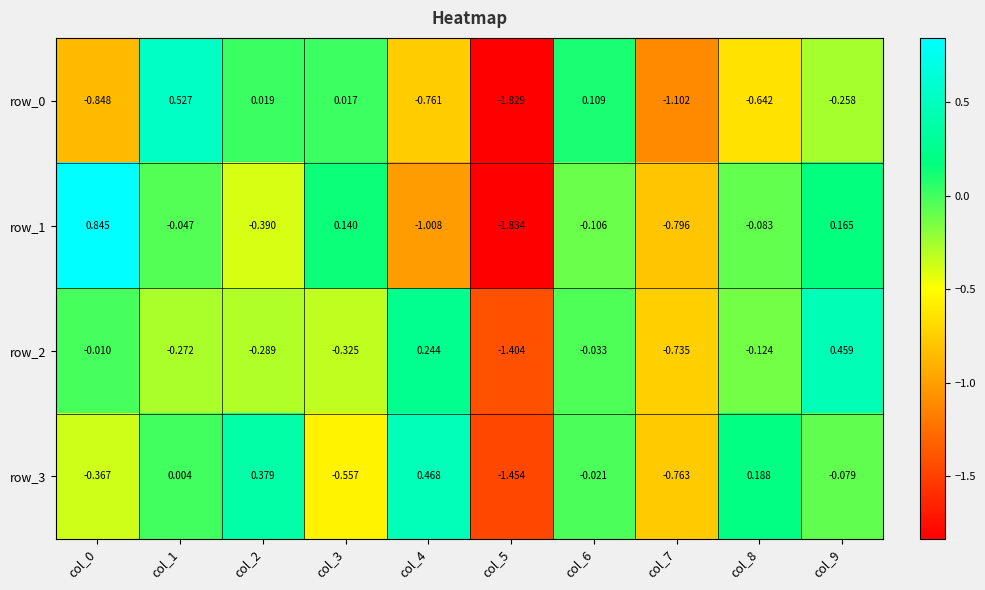

Is the value of row_0 at col_2 greater than the value of row_1 at col_3?

No